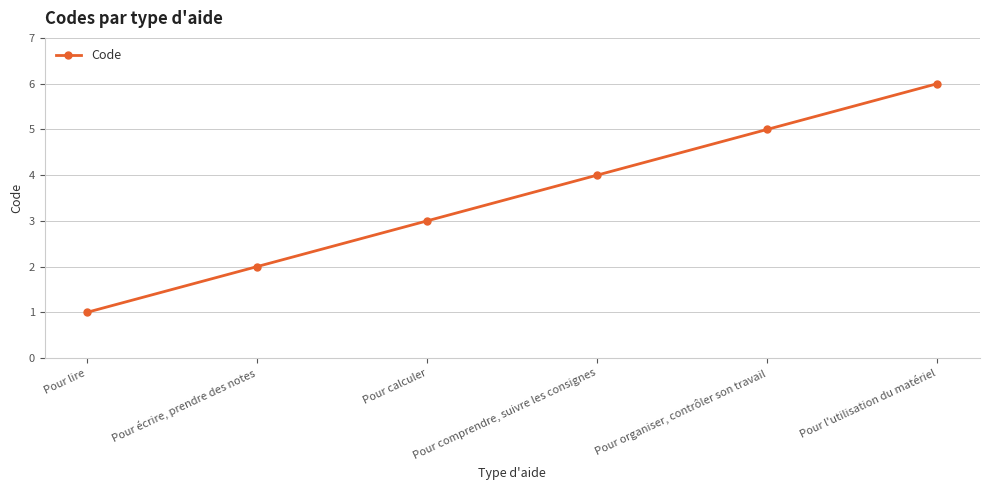

Does the chart display data point markers on the line(s)?

Yes